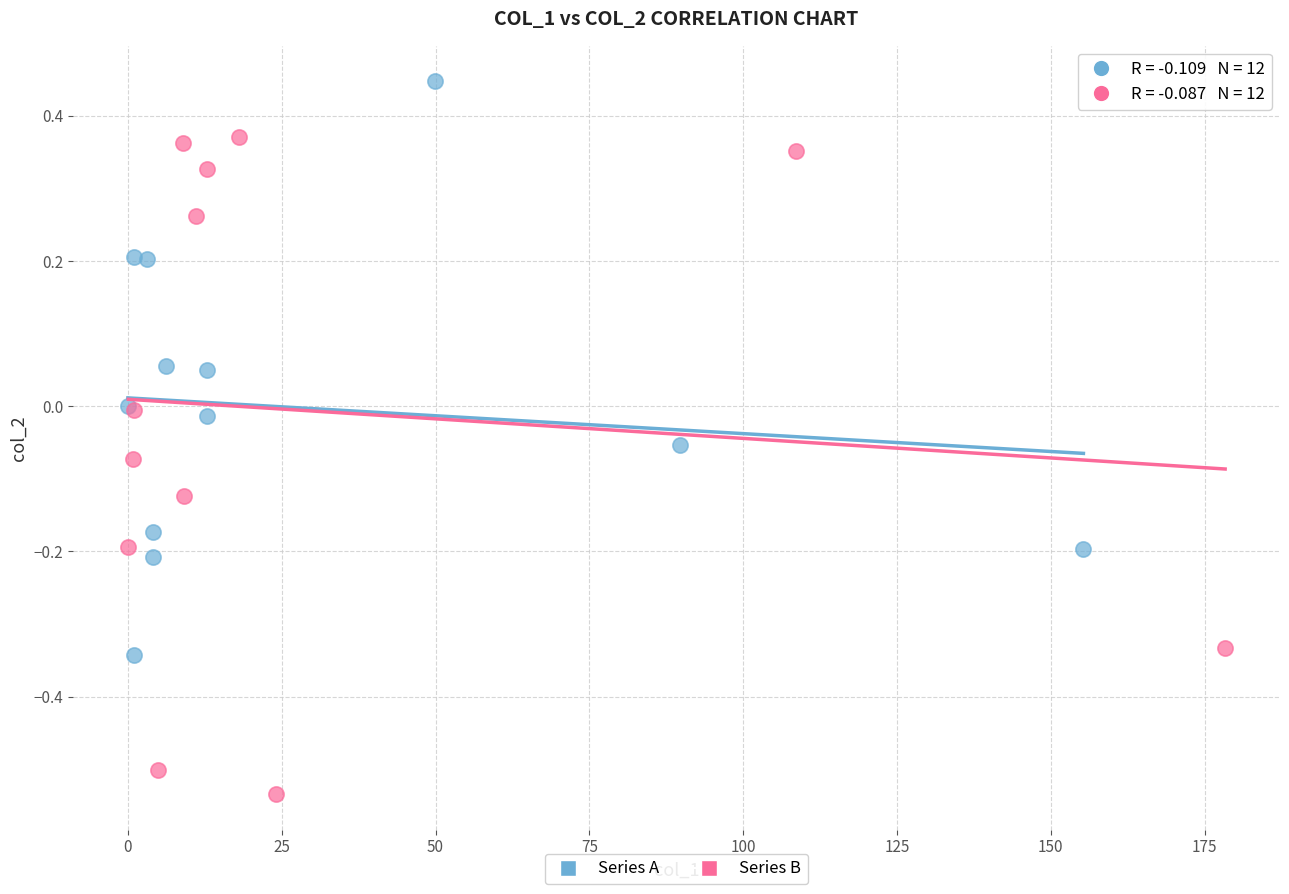

Which series has the largest Y range (max minus min)?

Series B